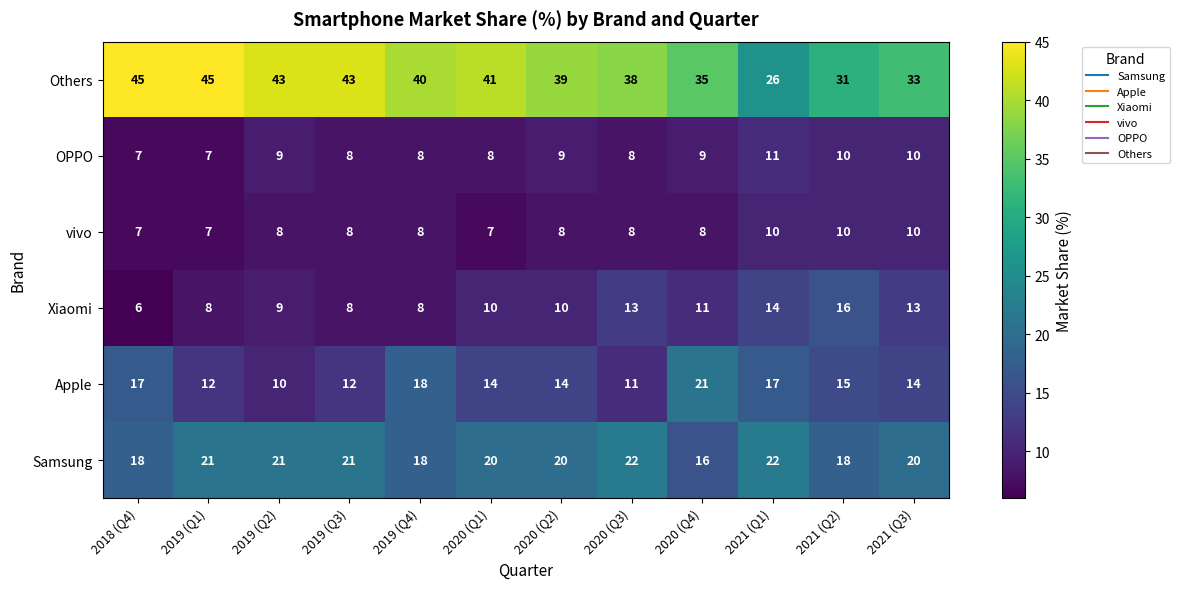

Which series has the largest range (max minus min)?

Others